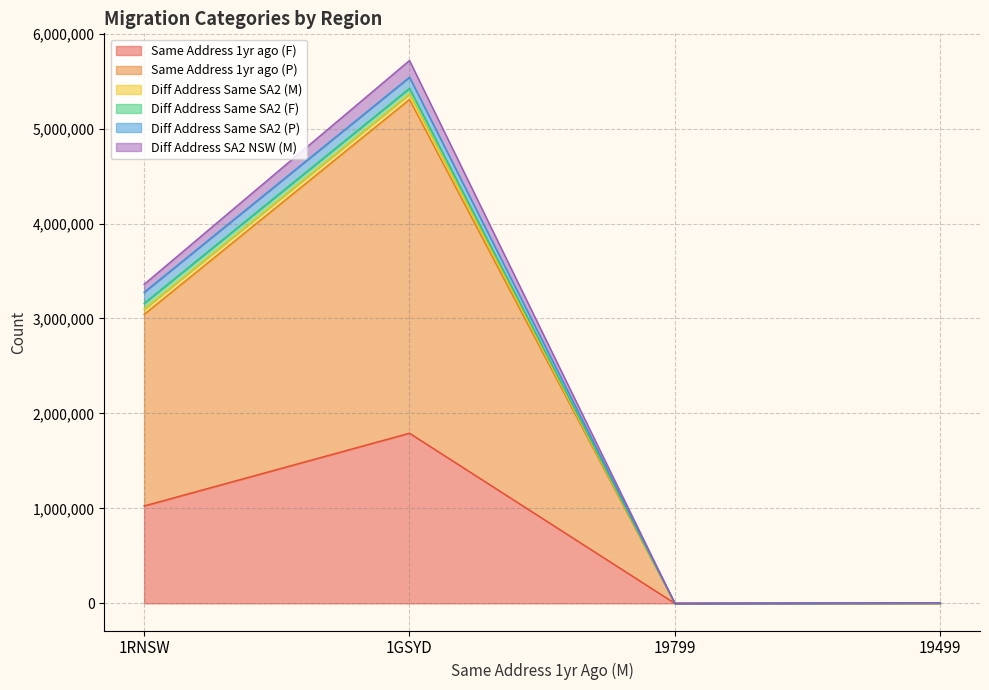

At which category is the sum across all series the highest?

1GSYD